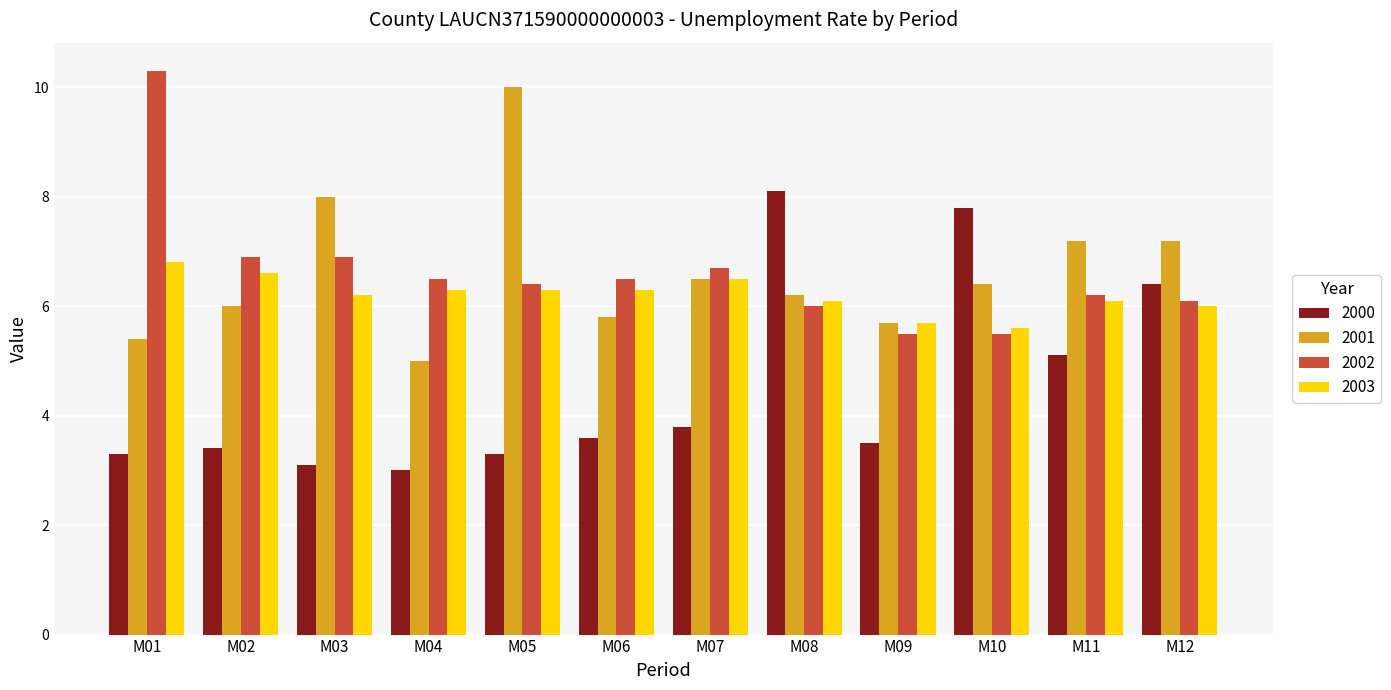

The value of 2002 at M08 is 6.0. True or false?

True